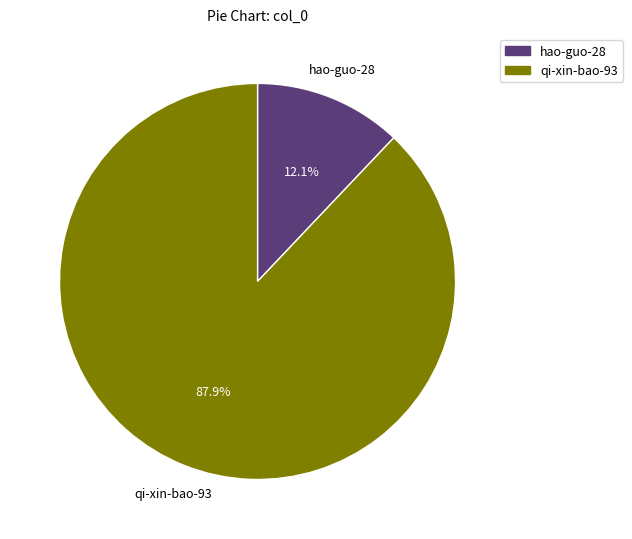

What percentage is the hao-guo-28 slice, to the nearest percent?

12%